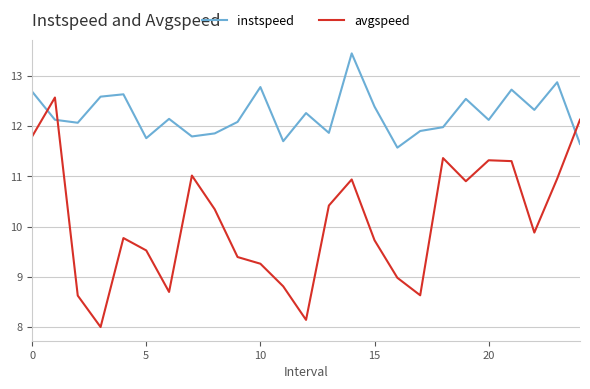

Is this an area chart (filled region under the line)?

No